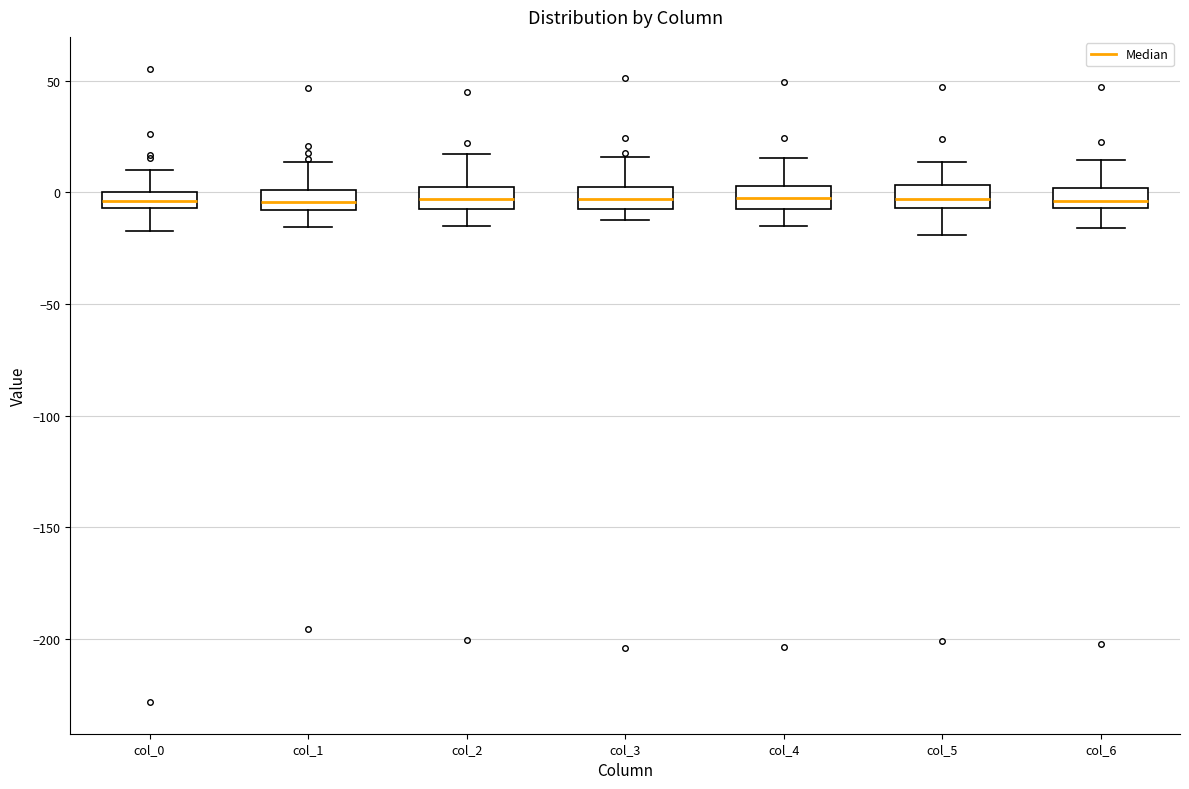

Where does the upper whisker of the box for col_5 end on the y-axis? The values are not printed on the chart, so give them approximately, as read against the axis.

15